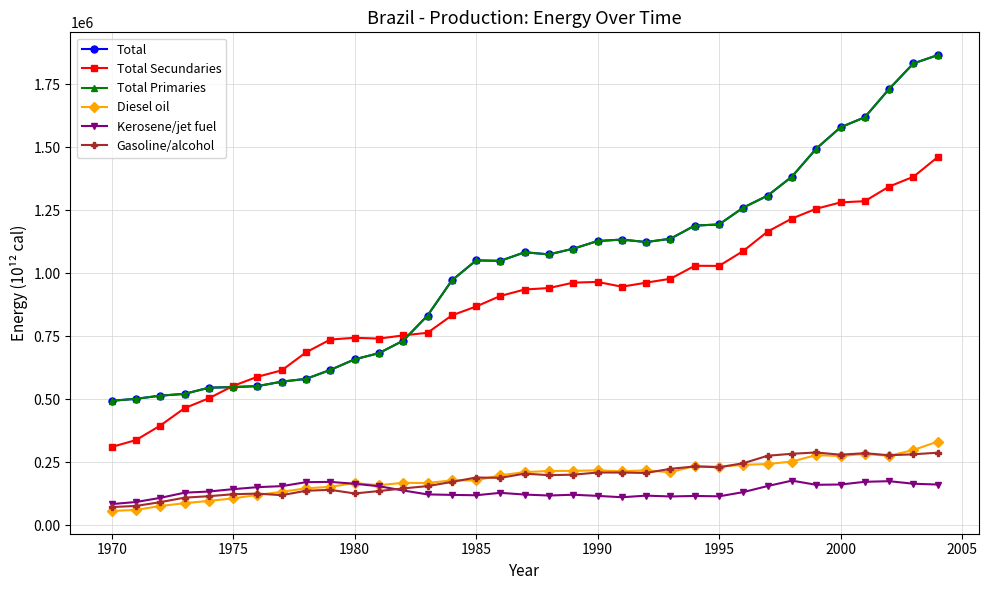

What is the maximum value shown in the chart?

1866217.4